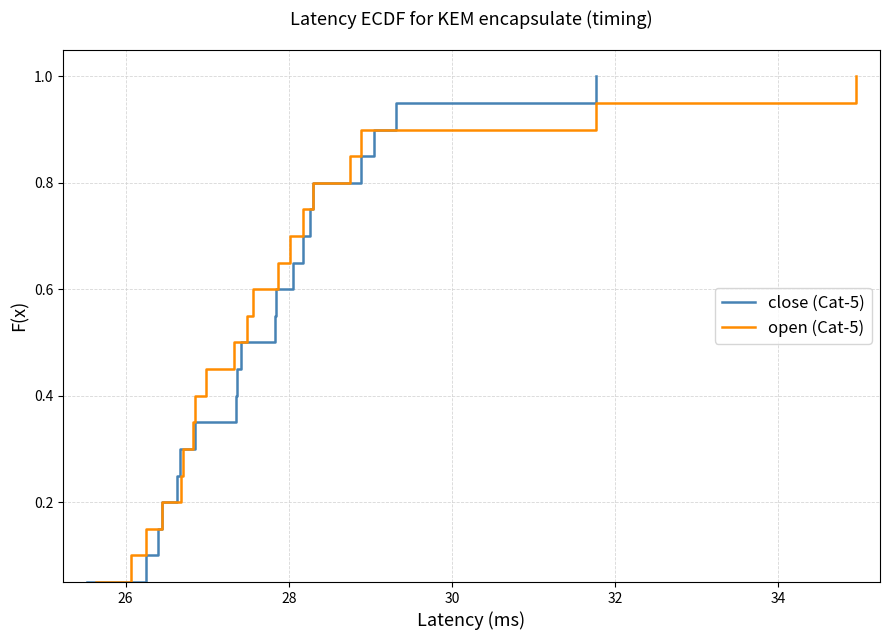

What is the maximum value for close (Cat-5)?

1.0